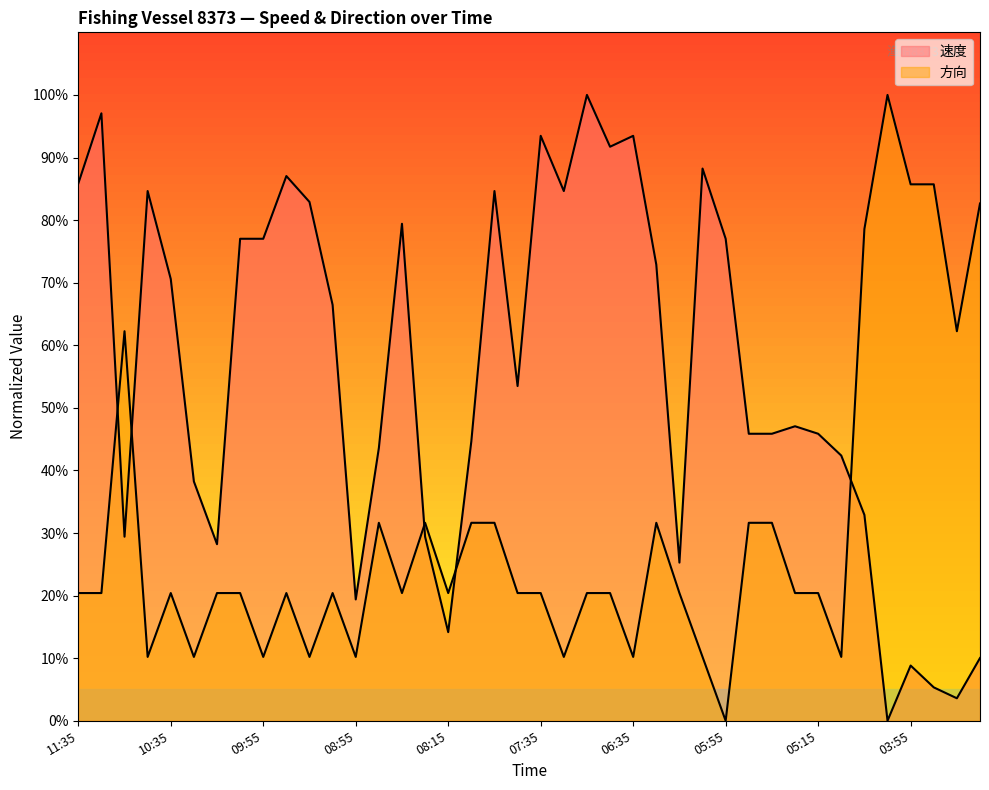

Between 30 and 39, which is larger?

30